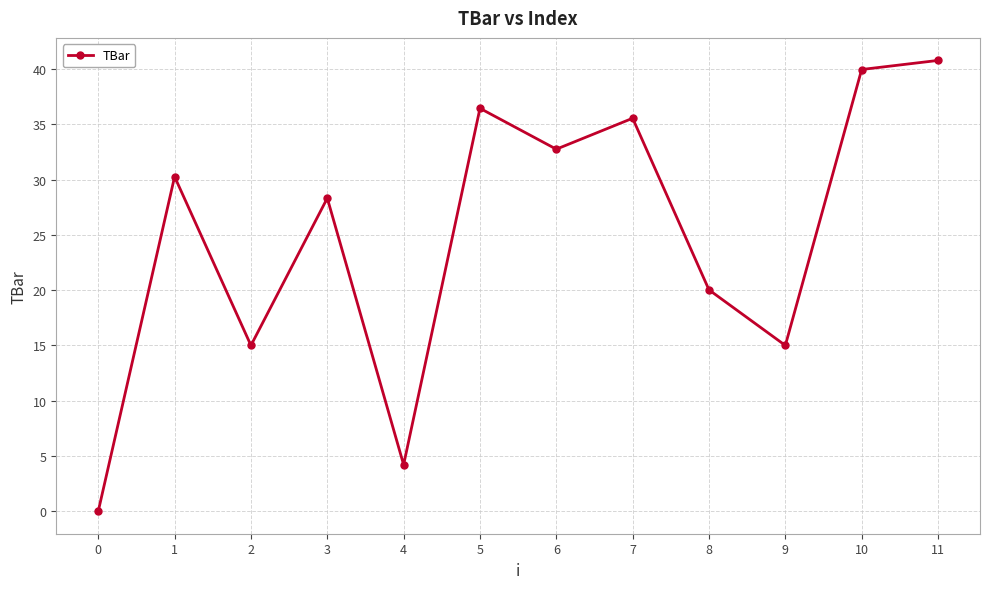

Between 10 and 8, which is larger?

10